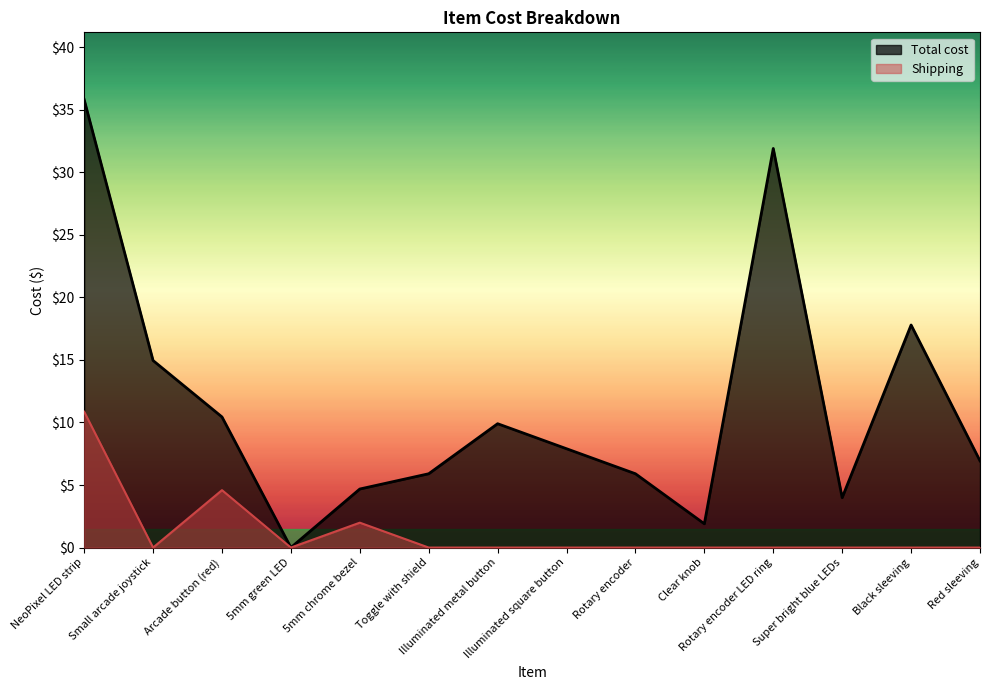

Does the chart have visible grid lines?

No